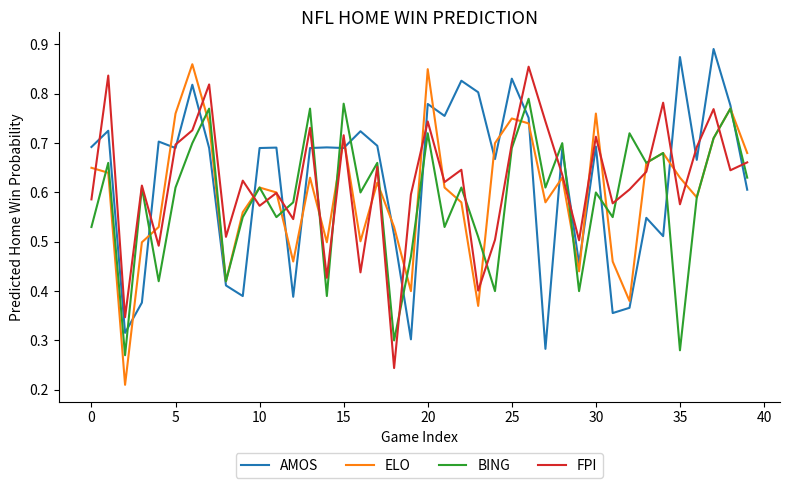

Which series has the largest range (max minus min)?

ELO